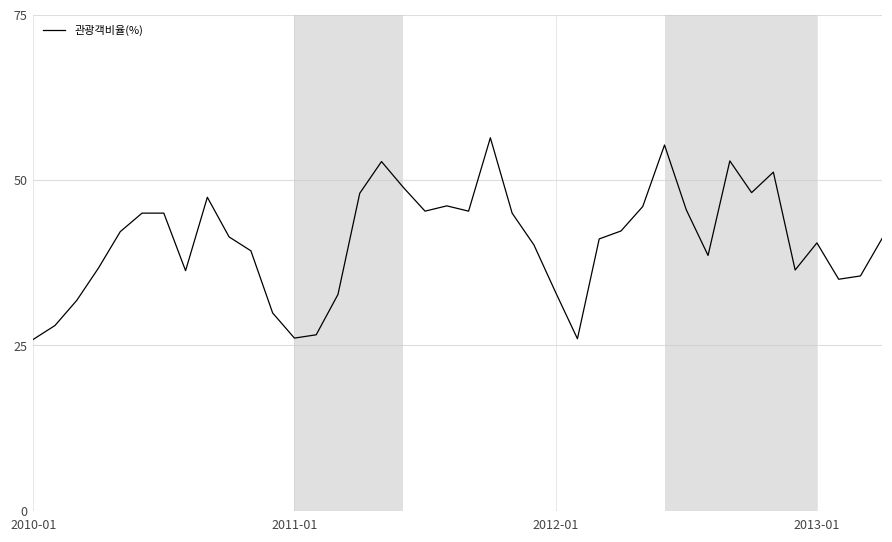

What is the difference between the maximum and minimum values?

30.5